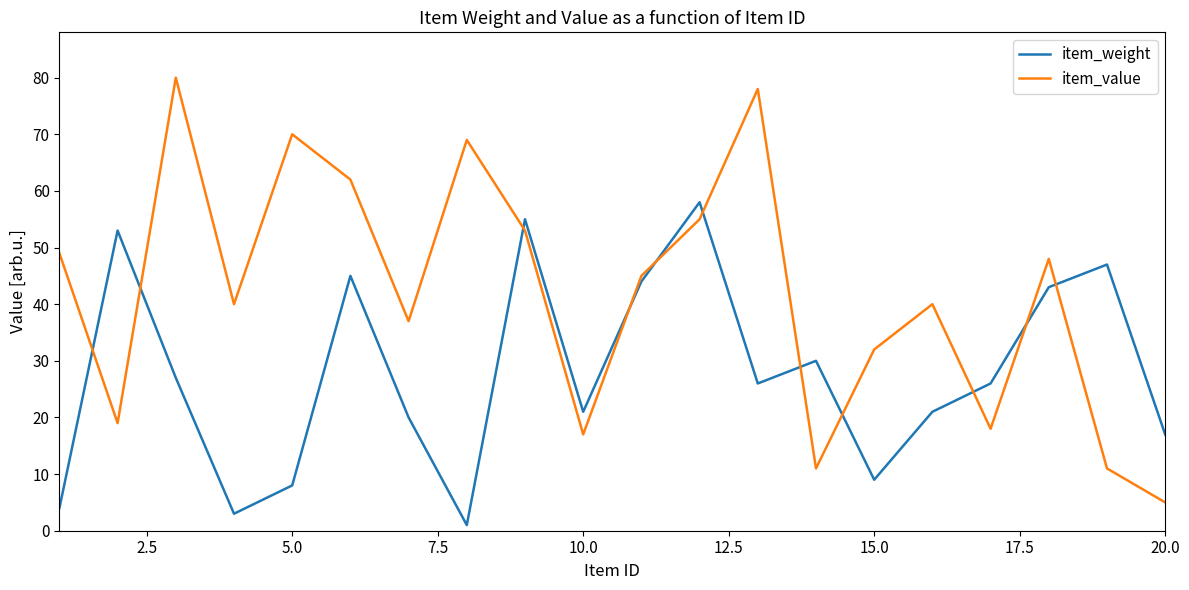

What are all the series names shown in the legend?

item_weight, item_value